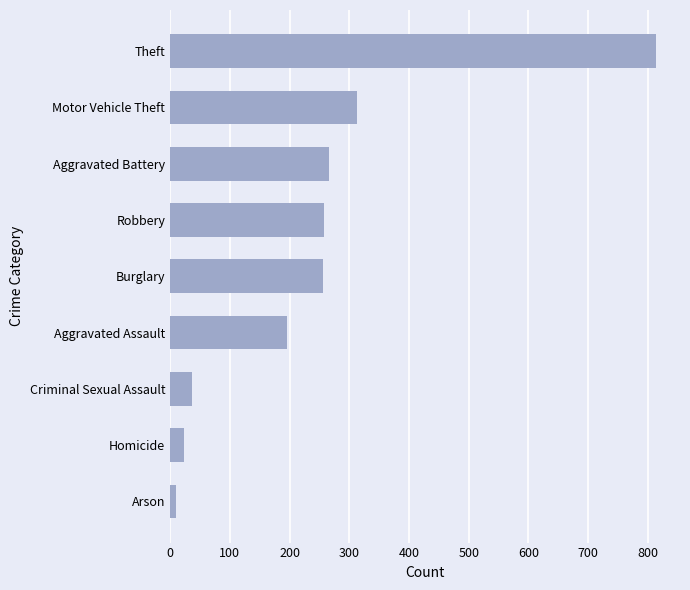

What is the change in value from Homicide to Robbery?

+235.2